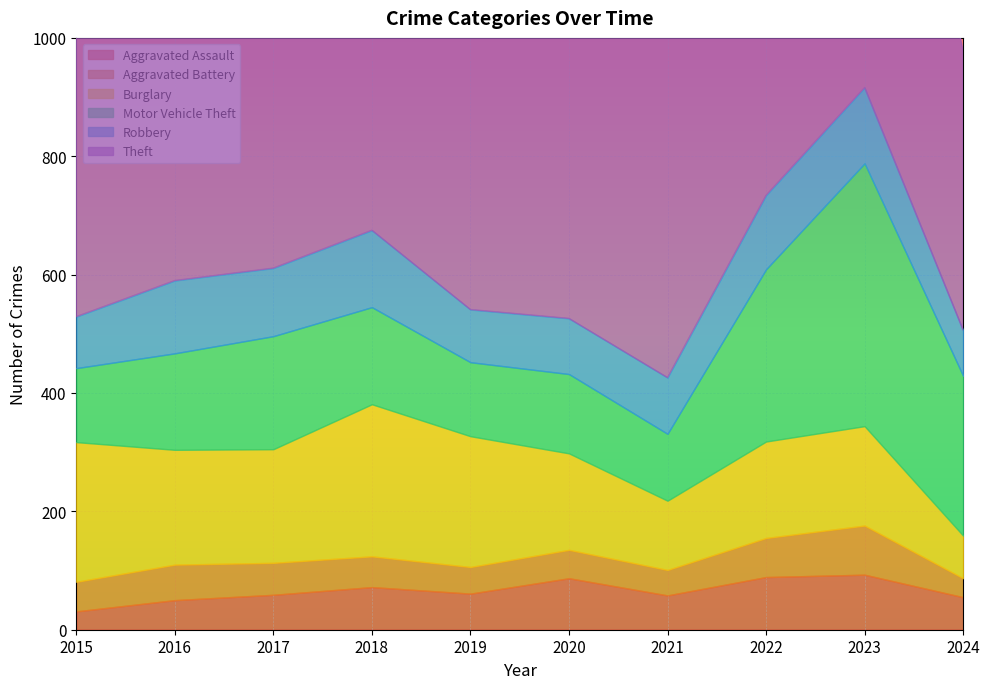

Which series has the largest total across all categories?

Theft